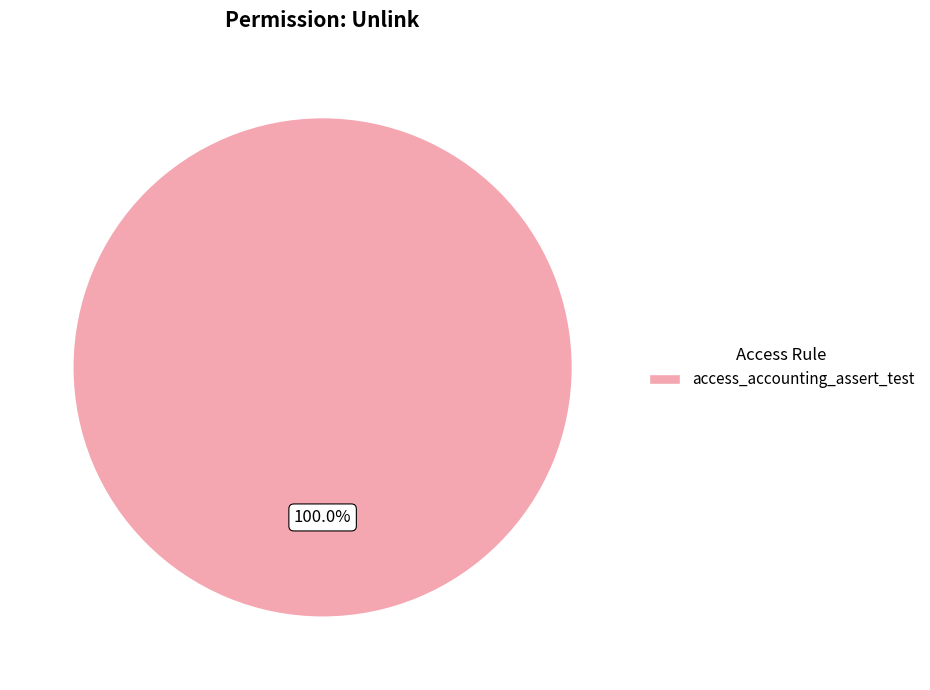

Does access_accounting_assert_test account for over 50% of the chart?

Yes